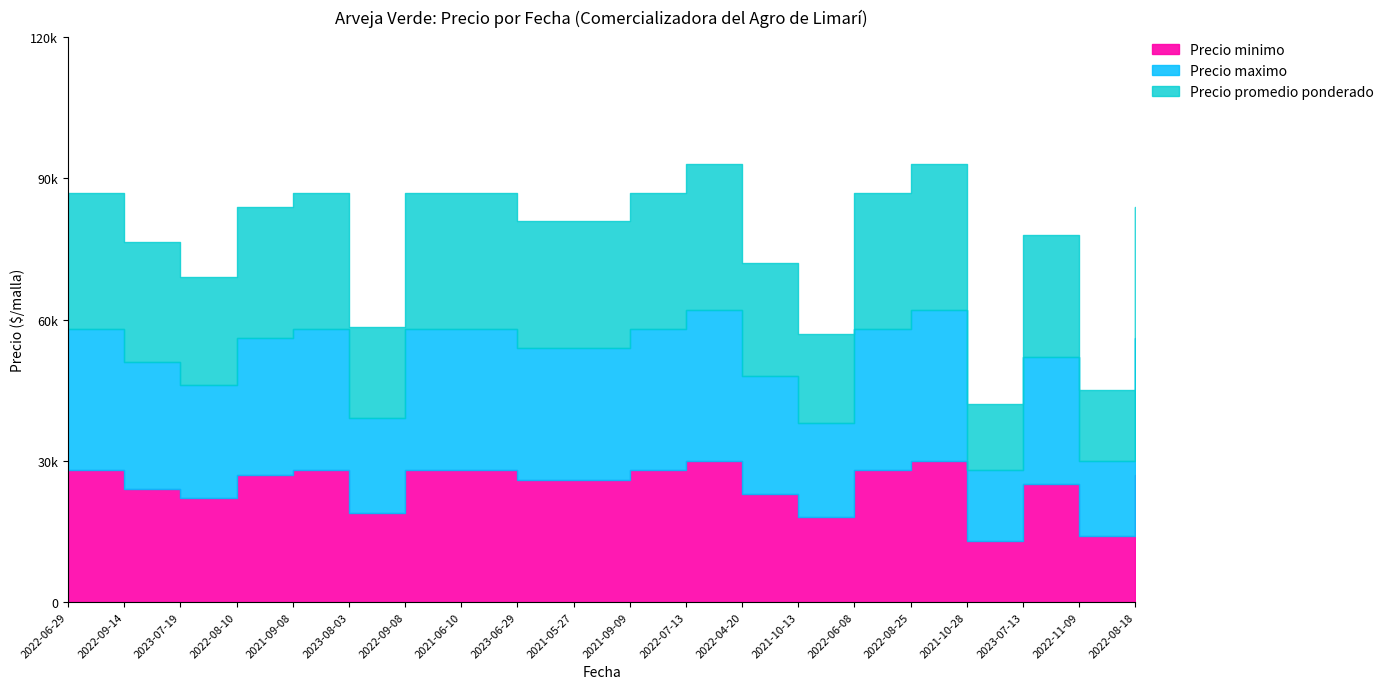

True or false: Precio maximo and Precio minimo cross at least once.

False